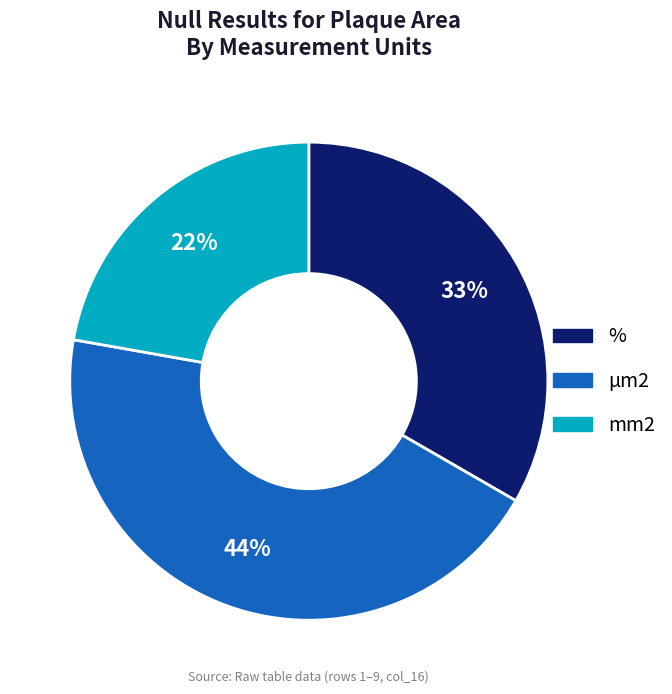

Does any single category account for the majority?

No